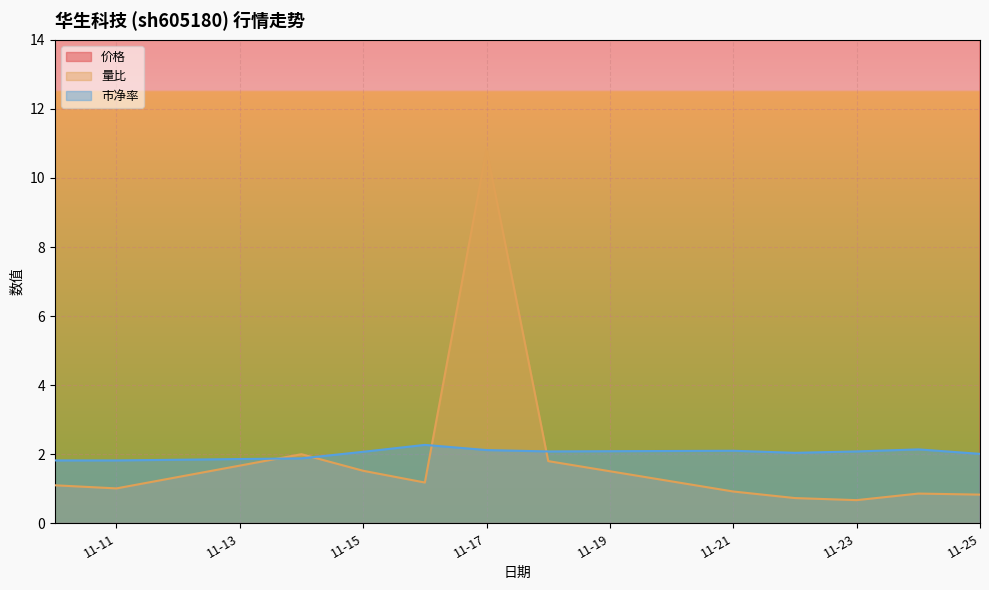

Reading left to right, what are all the values shown in this chart?

价格: 15.4	15.4	15.8	17.4	19.2	17.9	17.5	17.7	17.2	17.5	18.0	17.0
量比: 1.1	1.0	2.0	1.5	1.2	10.8	1.8	0.9	0.7	0.7	0.9	0.8
市净率: 1.8	1.8	1.9	2.1	2.3	2.1	2.1	2.1	2.0	2.1	2.1	2.0